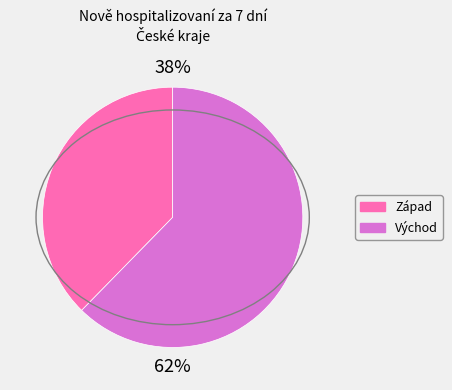

To the nearest percent, what is the average slice percentage?

50%